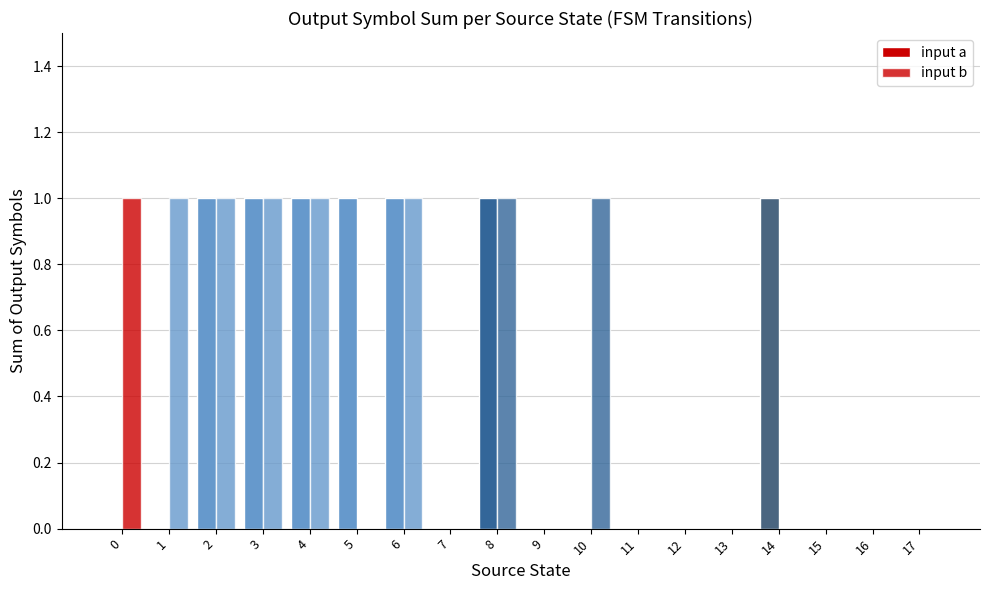

At 7, list the series in order from smallest to largest.

input a, input b